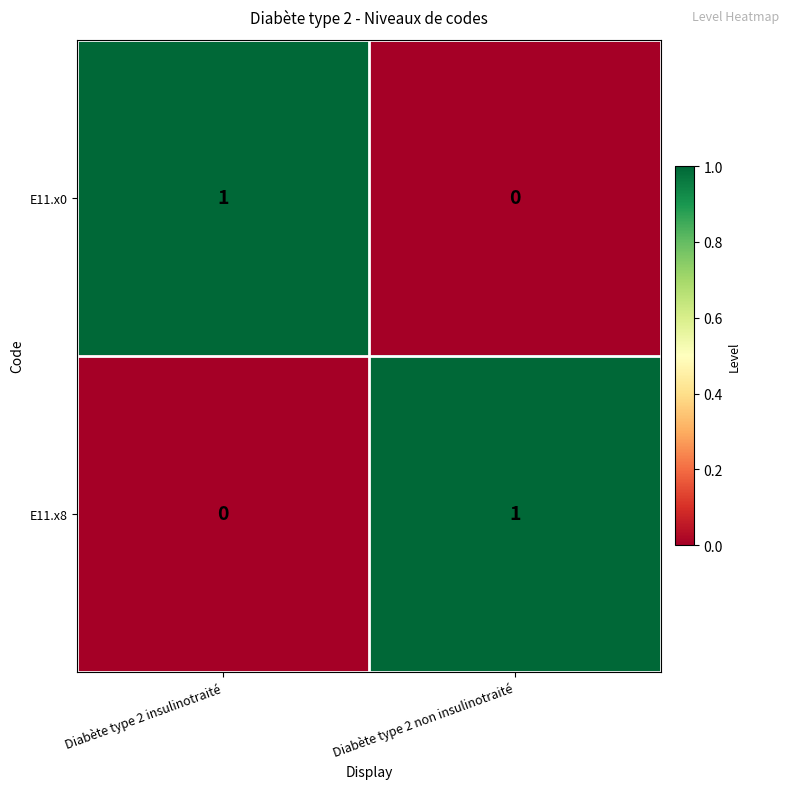

Which category has the lowest value in the E11.x0 series?

Diabète type 2 non insulinotraité